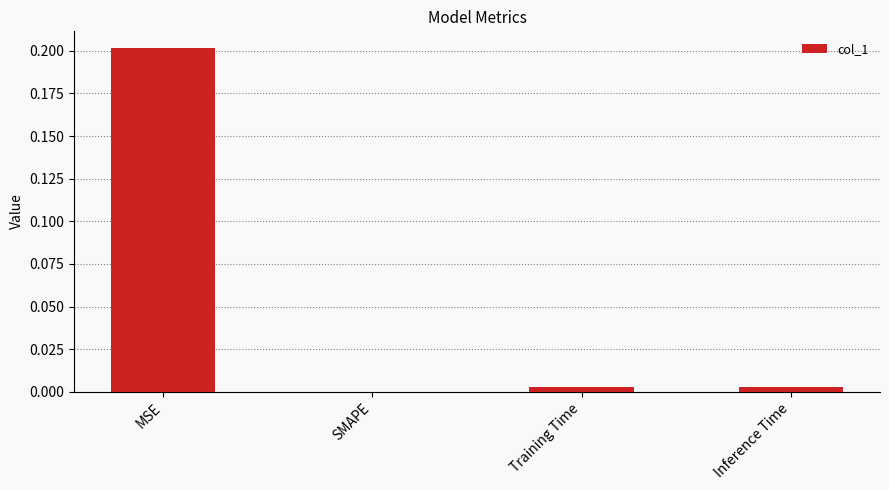

Which category has the highest value across all series?

MSE